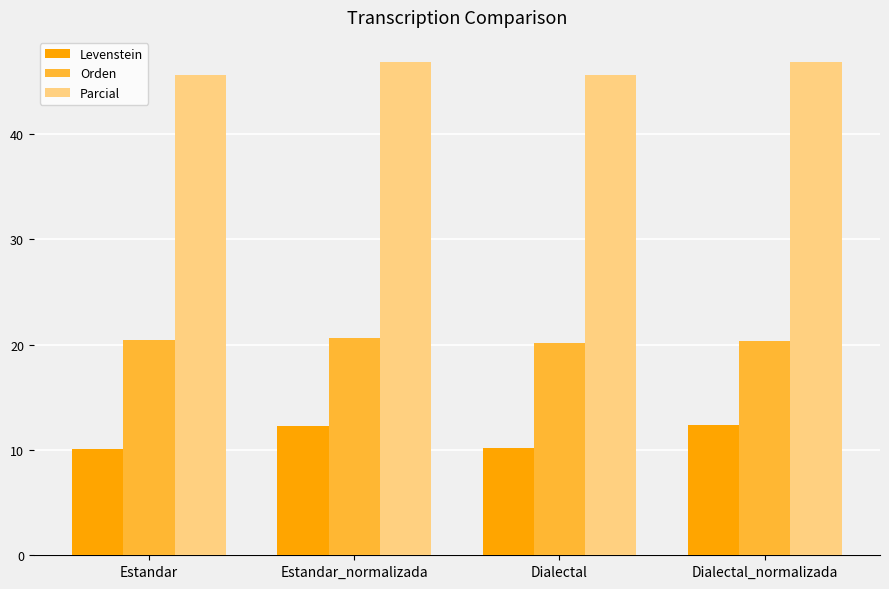

At Dialectal_normalizada, list the series in order from smallest to largest.

Levenstein, Orden, Parcial